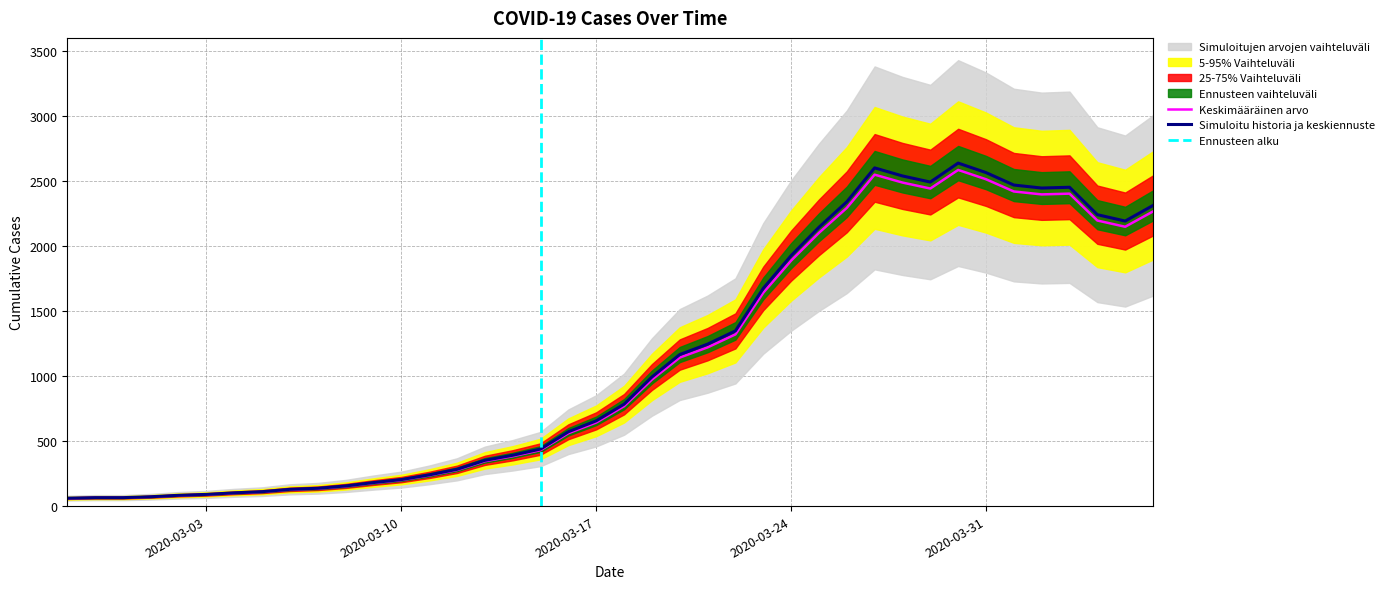

What position from the left is 2020-03-10?

13